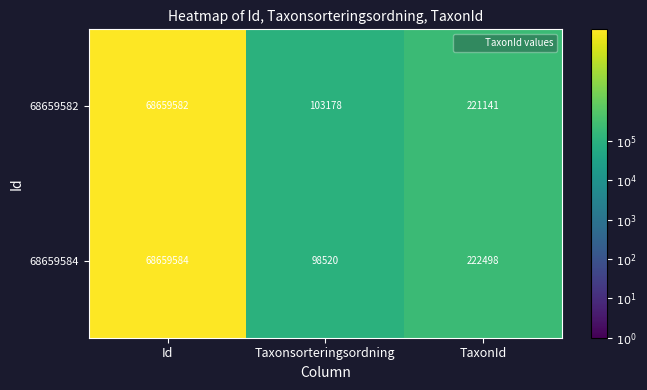

At which category is the sum across all series the highest?

Id